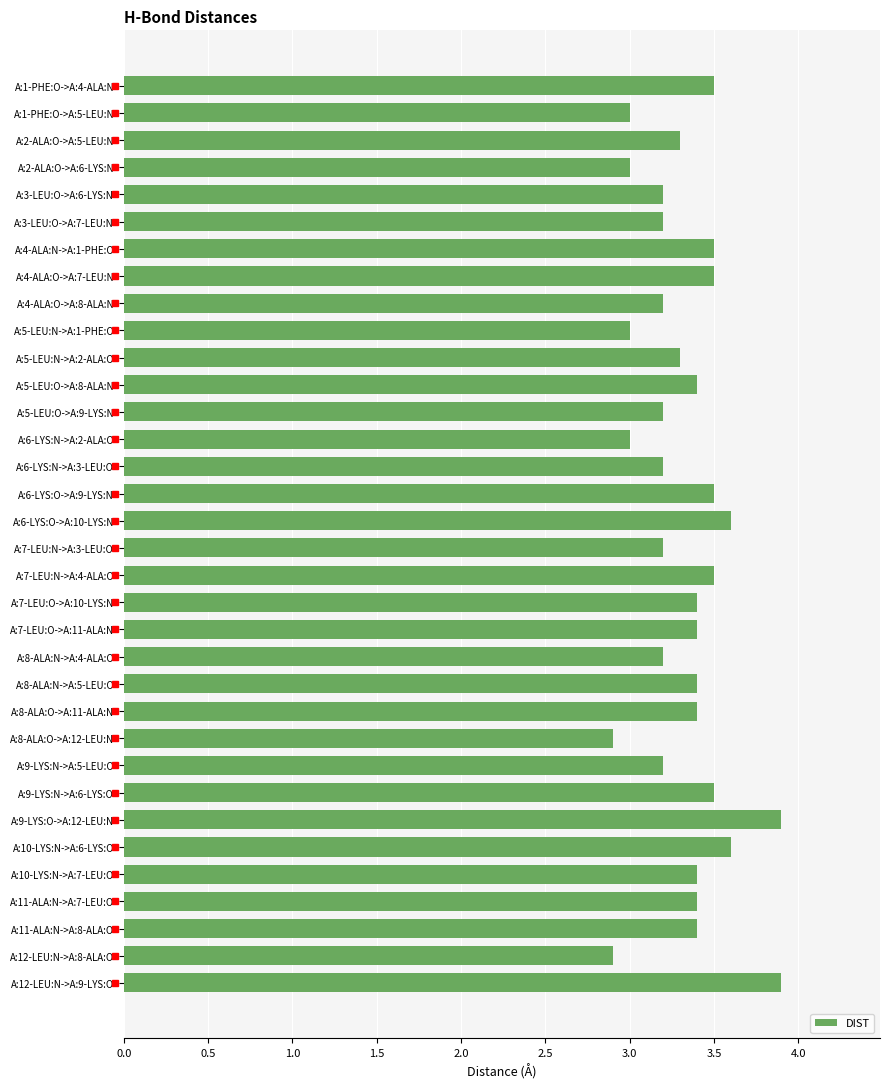

What is the minimum value shown in the chart?

2.9